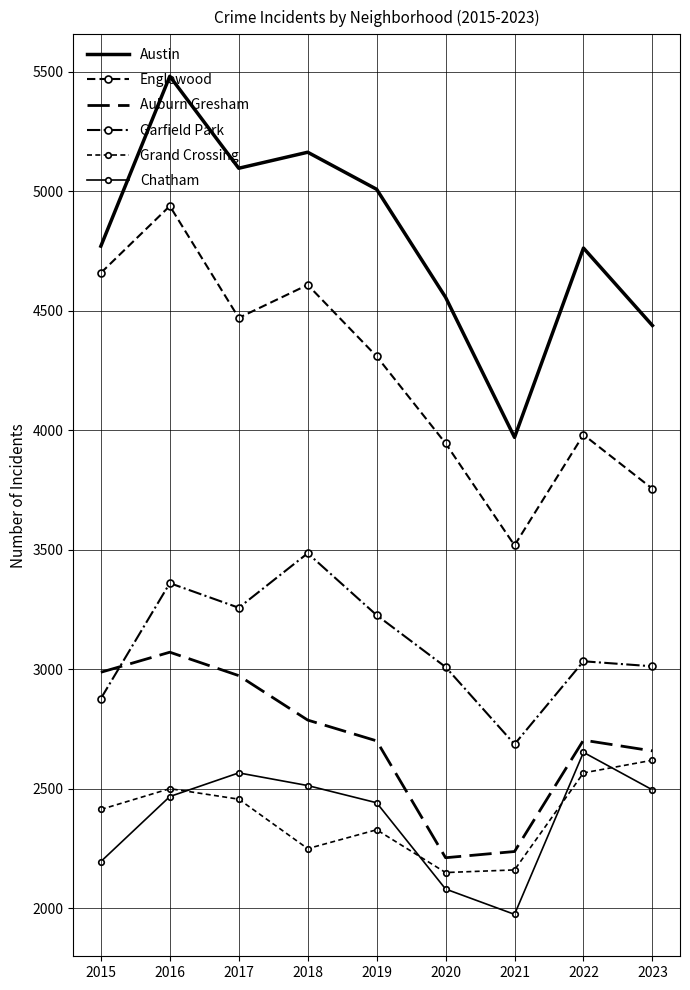

Count the number of categories in the chart.

9